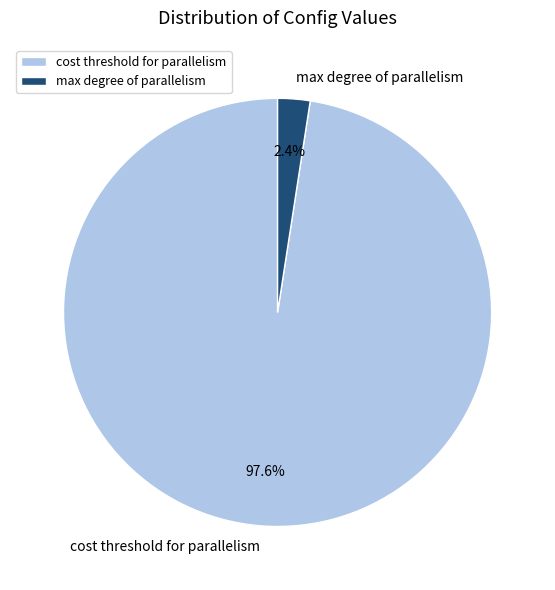

What percentage is the cost threshold for parallelism slice, to the nearest percent?

98%